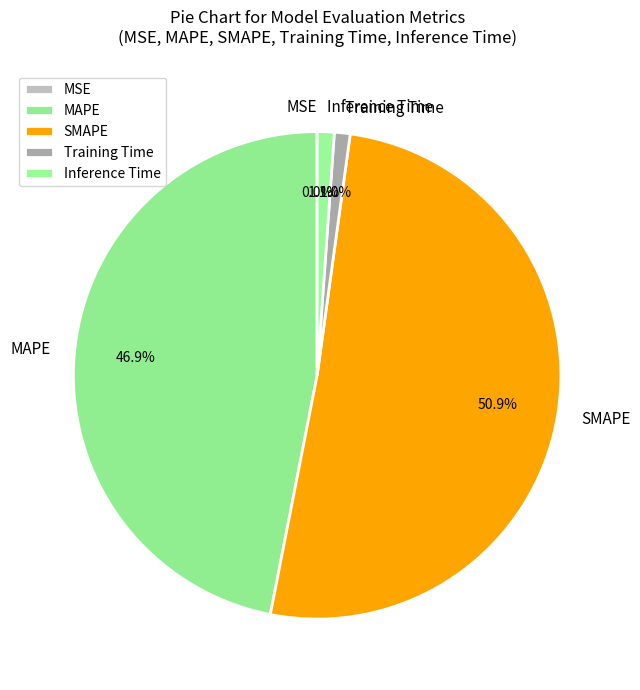

Which has a higher value, SMAPE or Training Time?

SMAPE